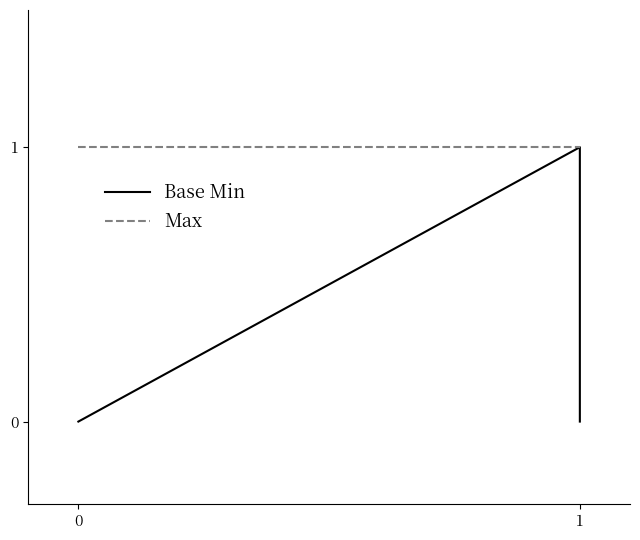

True or false: Base Min and Max cross at least once.

False